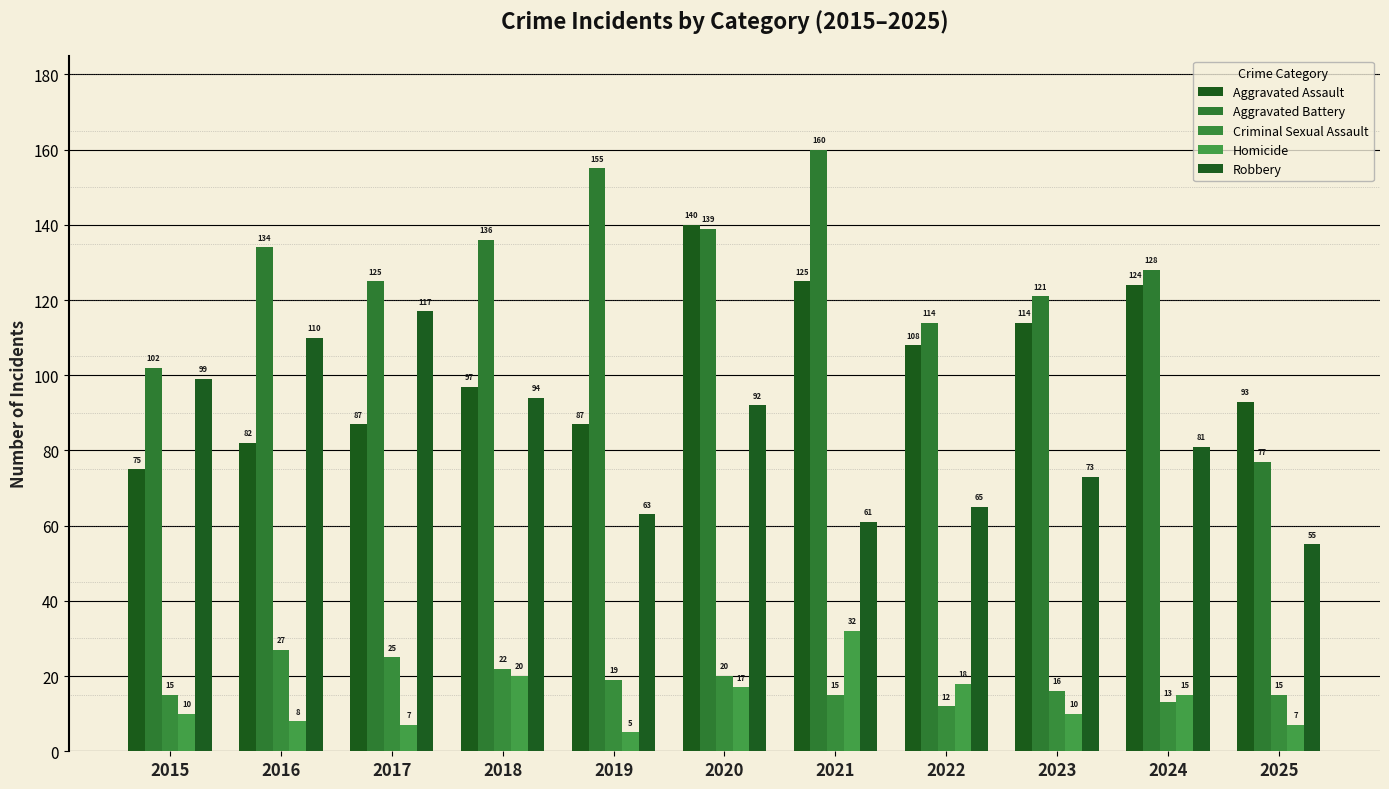

Where is Robbery nearest to the value 86?

2024